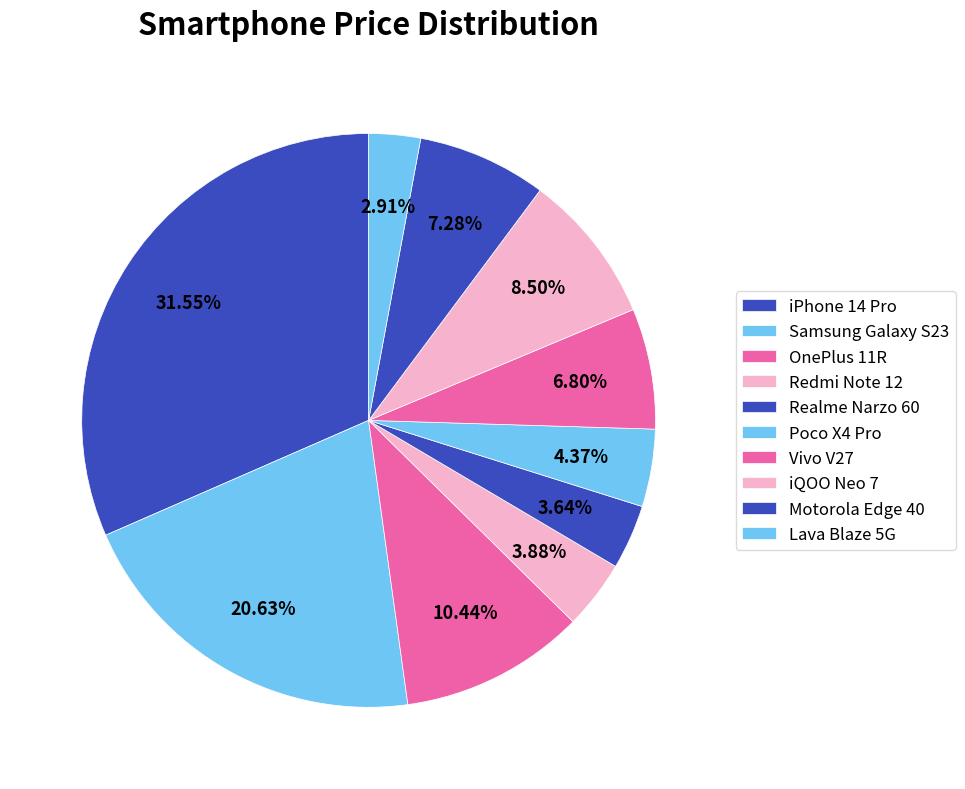

Count the number of slices in the pie.

10